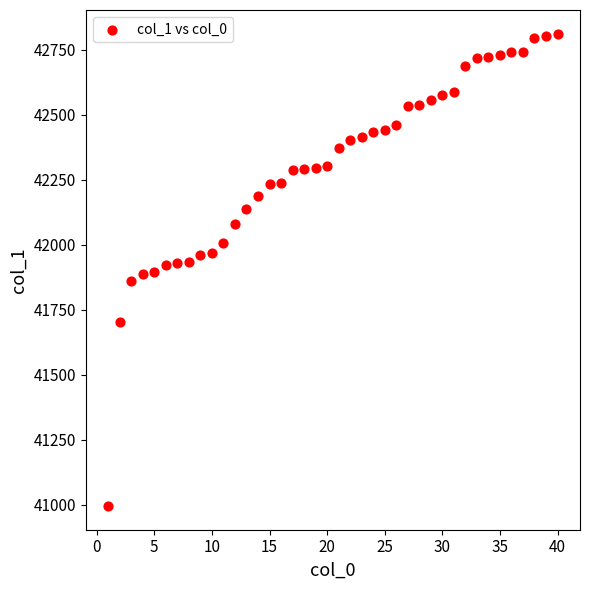

What is the range of X values (max minus min)?

39